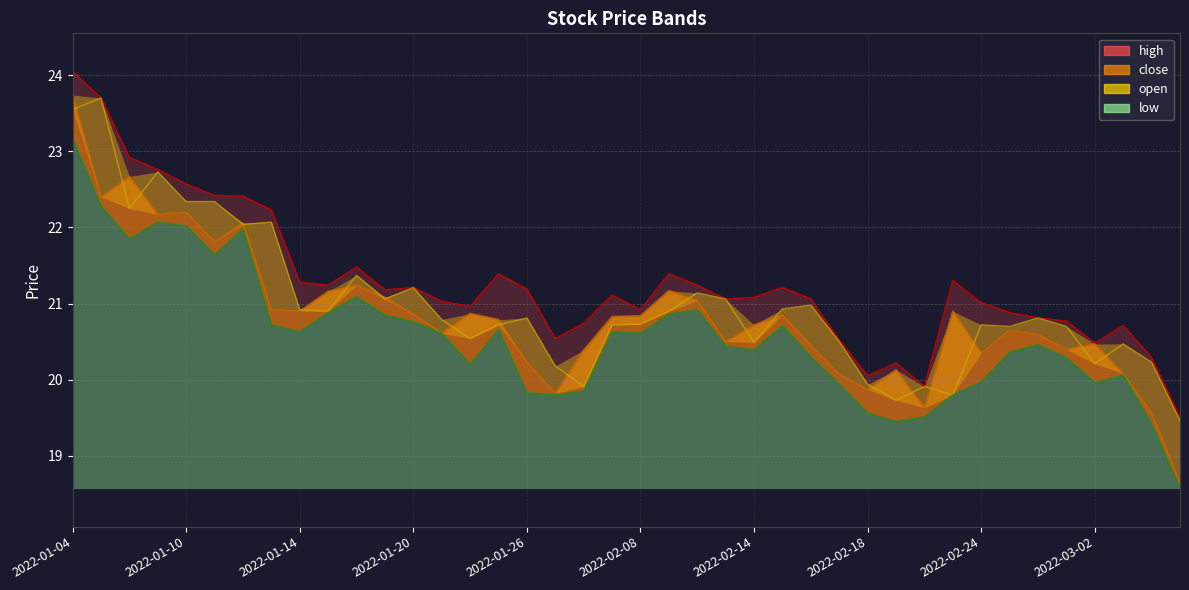

Rank the series at 2022-02-24 from highest to lowest value.

high, open, close, low